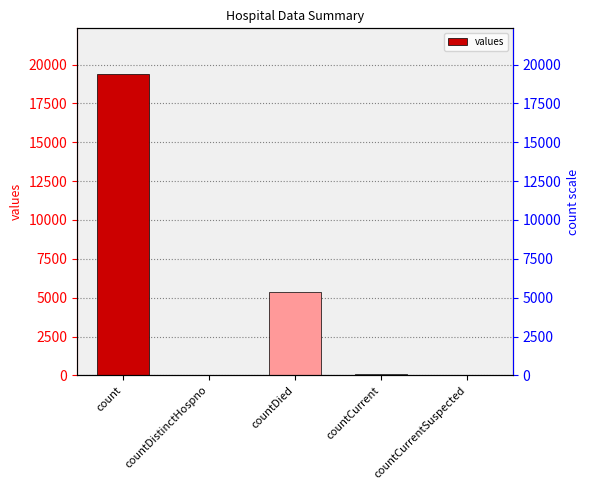

Reading left to right, list all the values displayed in this chart.

19420	38	5357	60	0